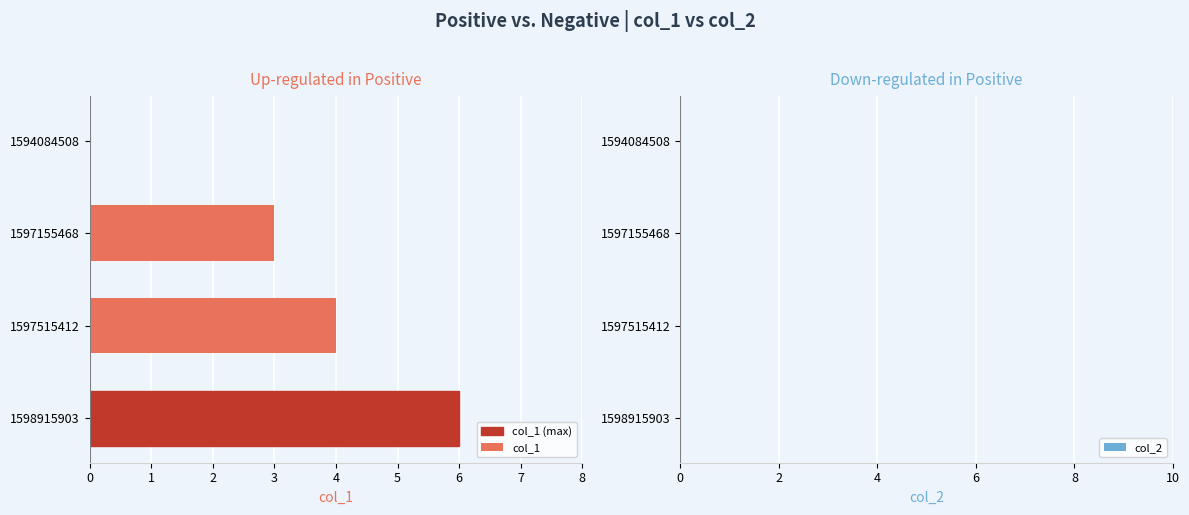

The value at 1597155468 is 3. True or false?

True